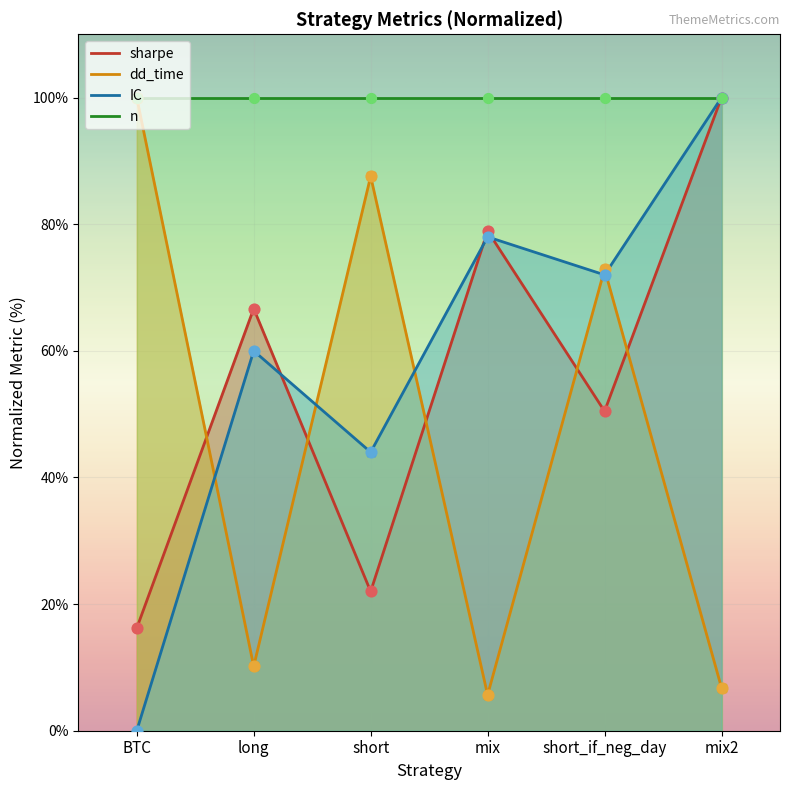

Is the value of IC at short_if_neg_day greater than the value of dd_time at mix2?

Yes